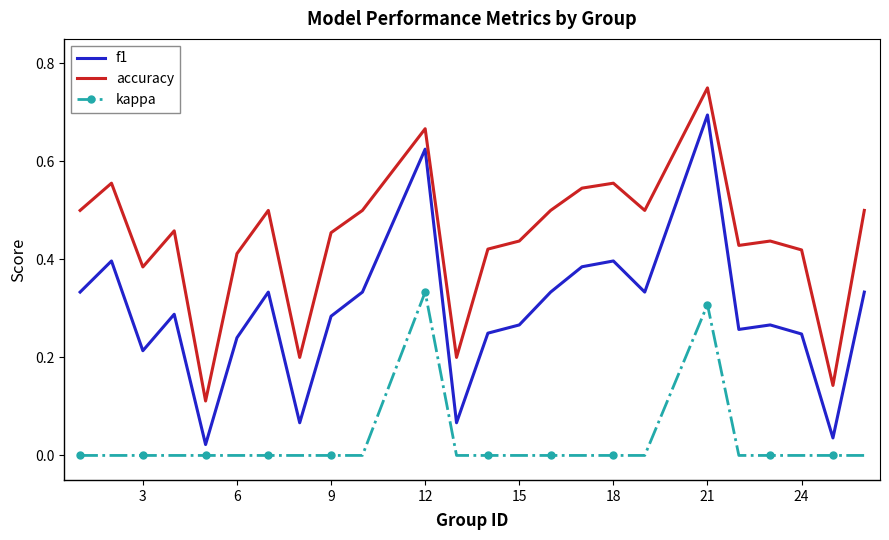

Rank the series by their maximum value, from highest to lowest.

accuracy, f1, kappa